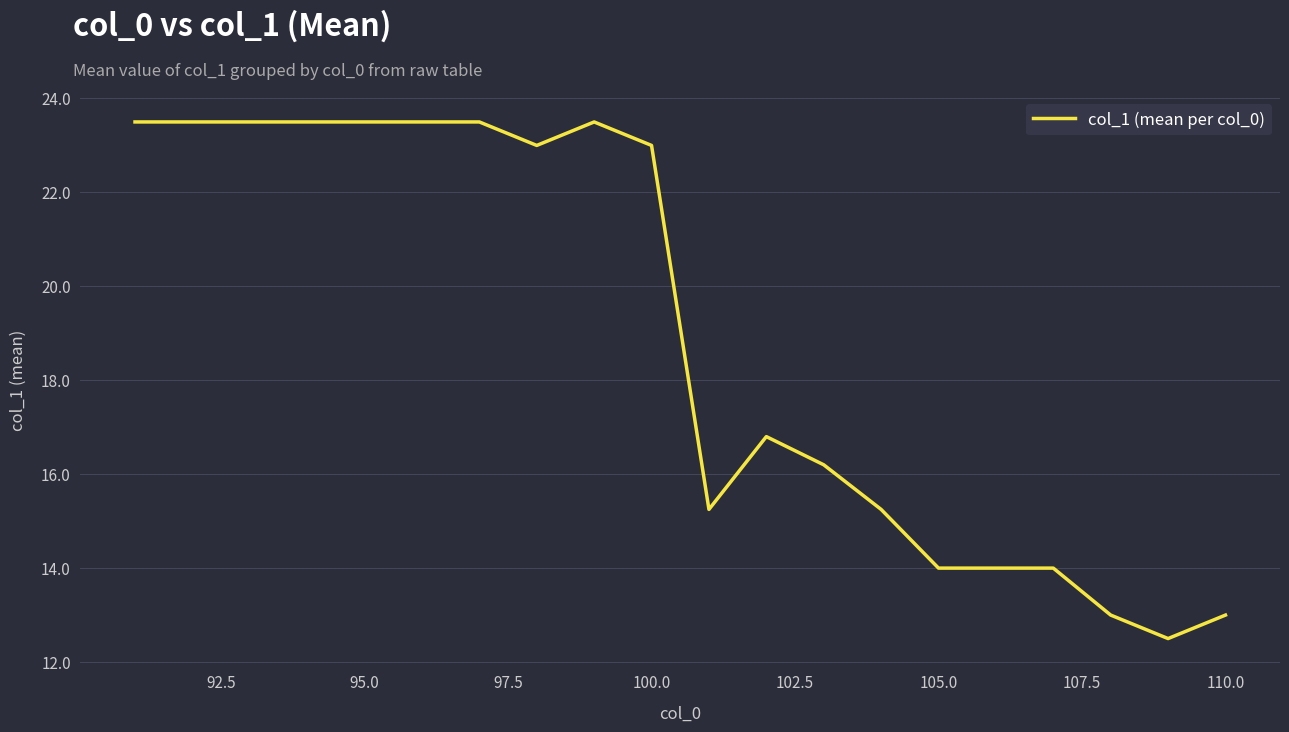

What is the difference between the maximum and minimum values?

11.0